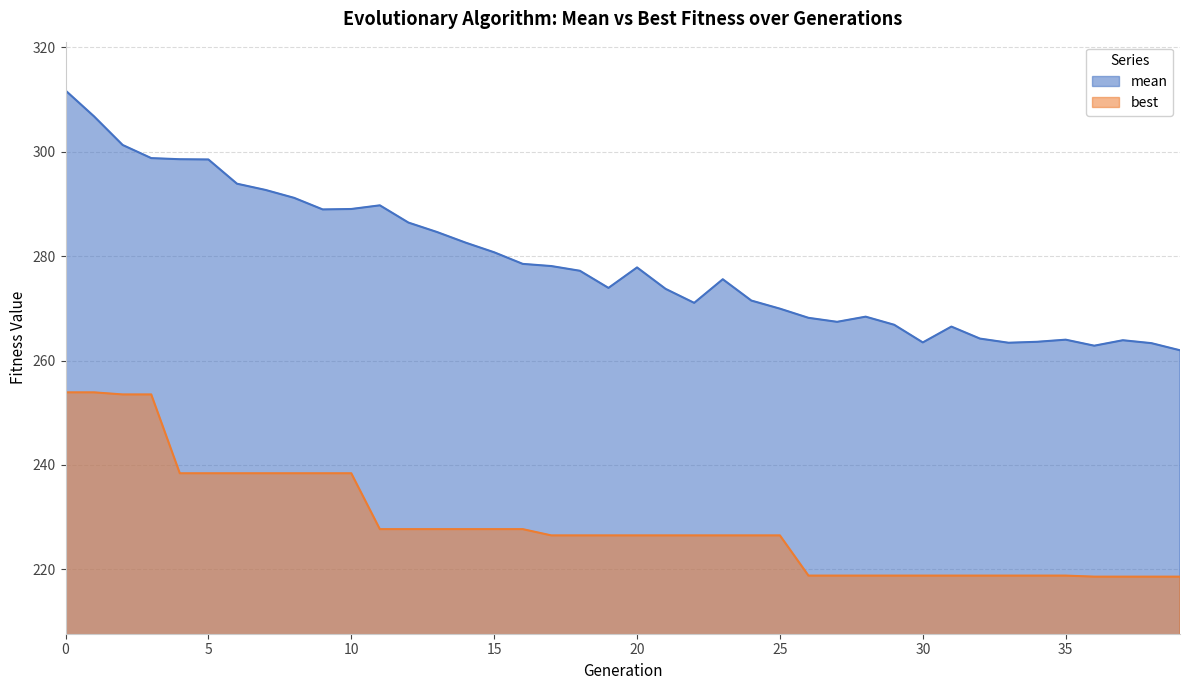

At how many categories does at least one series exceed 229?

40